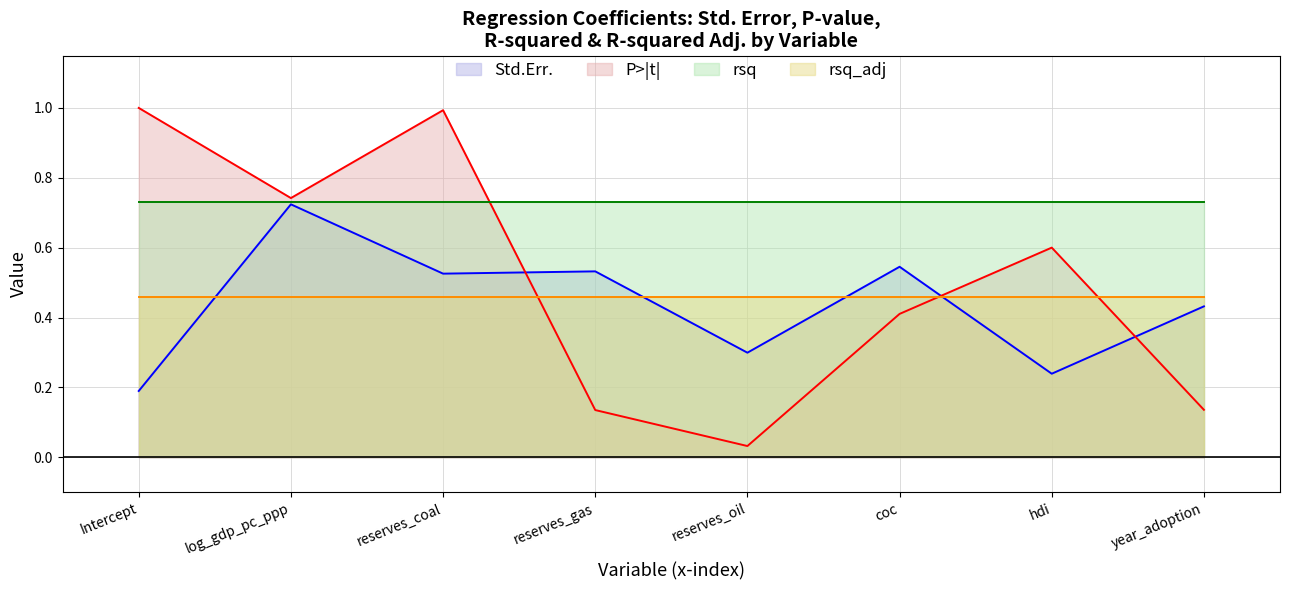

List the labels in order of Std.Err. value, smallest first.

Intercept, hdi, reserves_oil, year_adoption, reserves_coal, reserves_gas, coc, log_gdp_pc_ppp